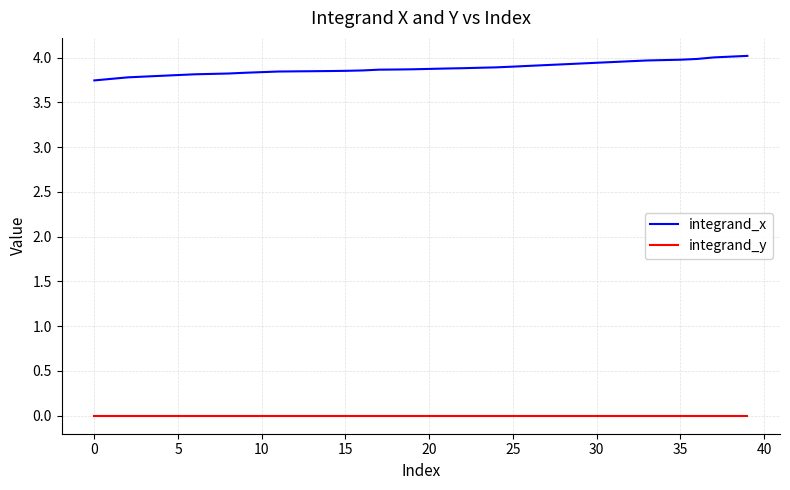

Rank the series by their average value, from lowest to highest.

integrand_y, integrand_x